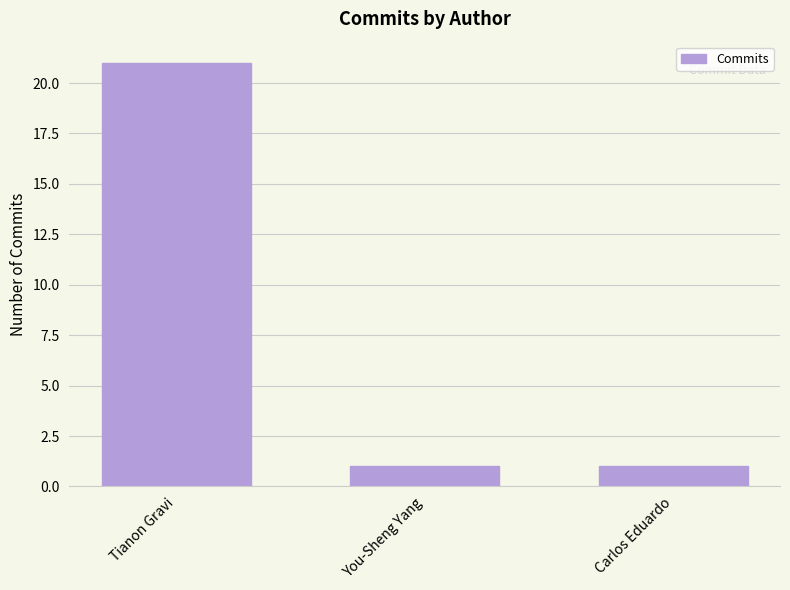

How many distinct data groups are displayed?

1